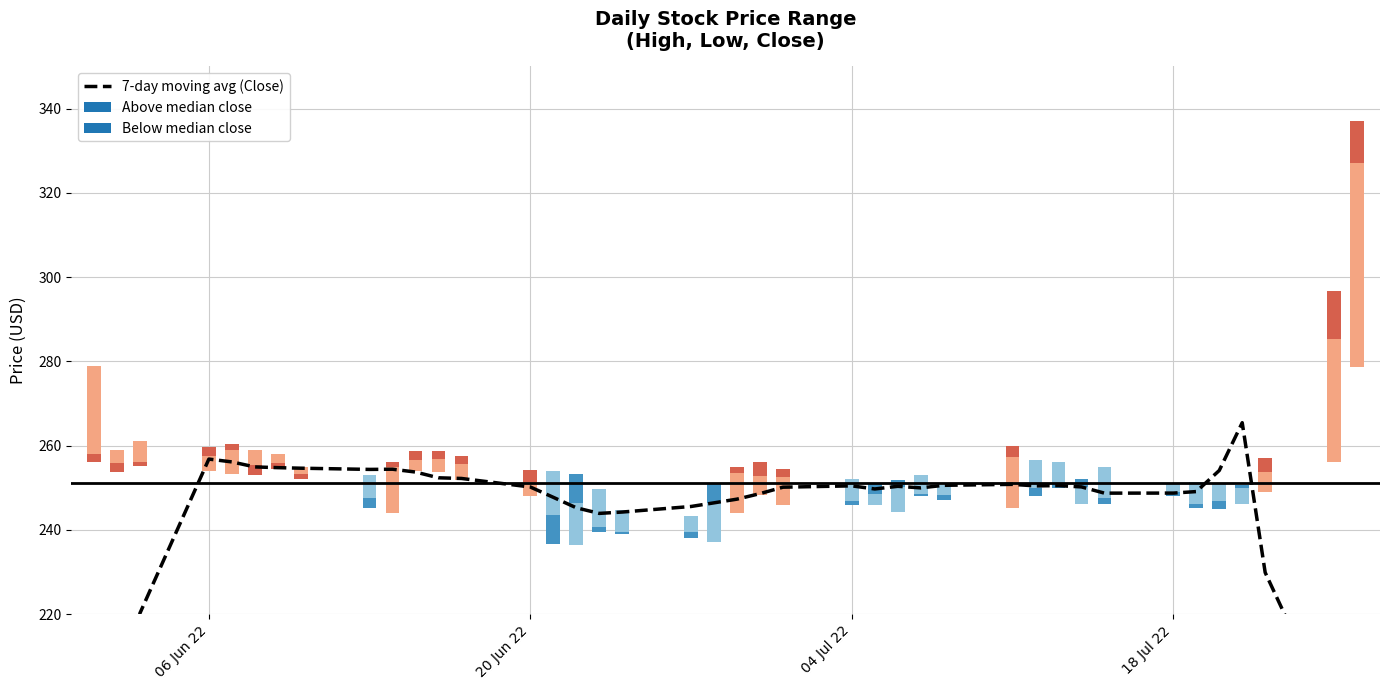

The value at 31 is 56.0. True or false?

False